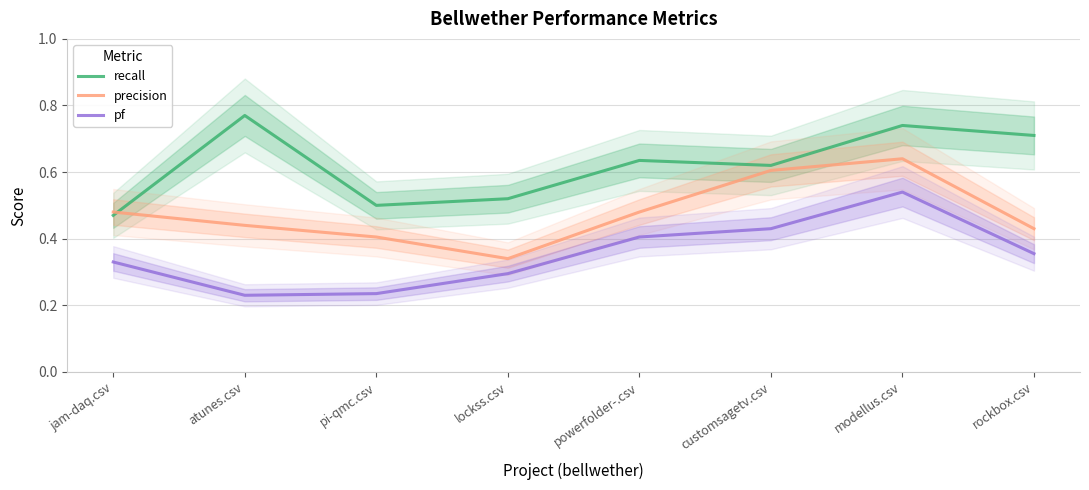

What is the lowest value of the pf series?

0.2